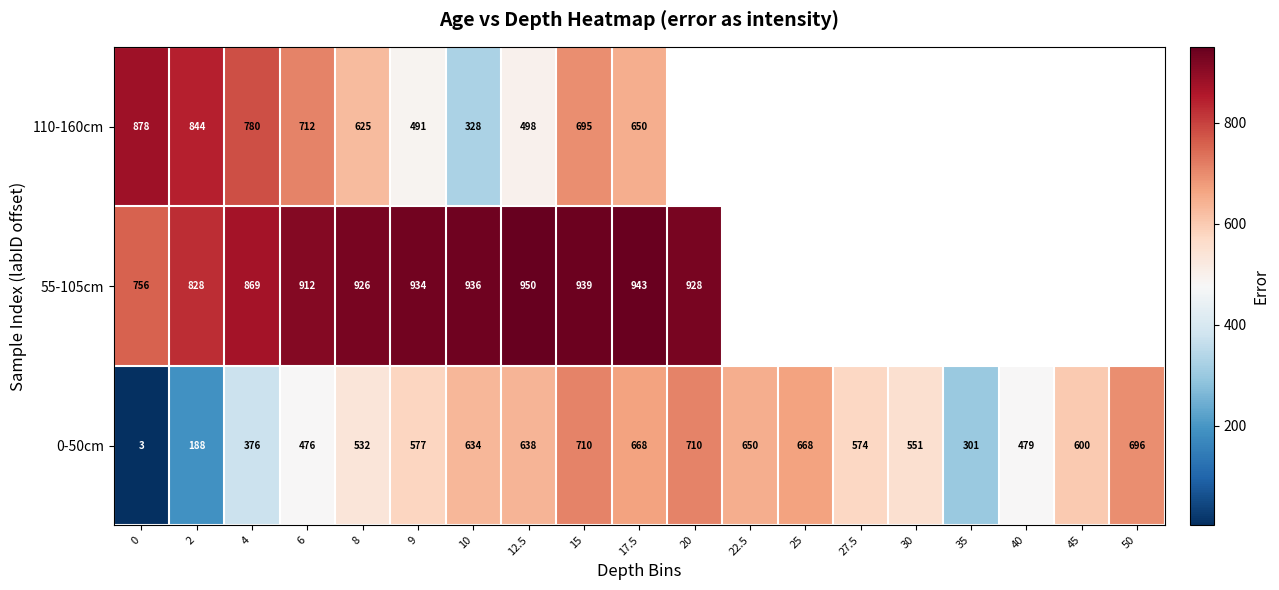

How many data points in 0-50cm are less than 577?

9